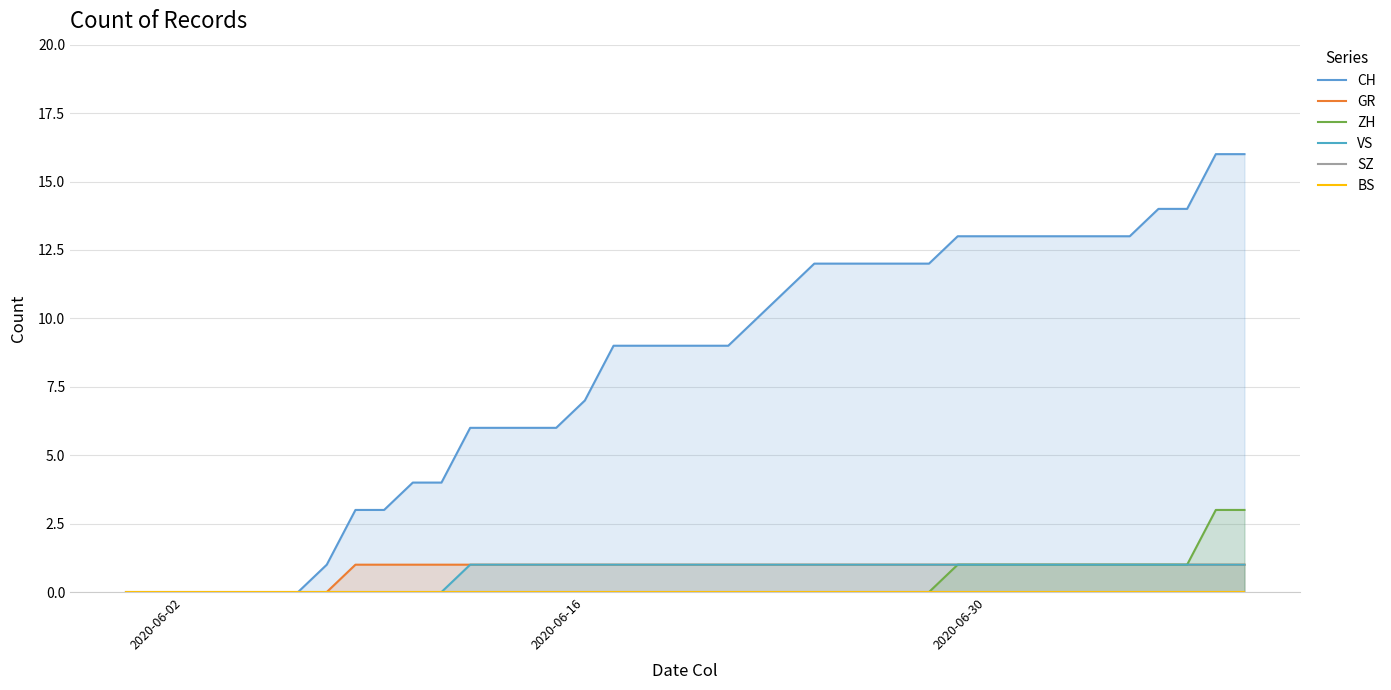

What is the maximum value for ZH?

3